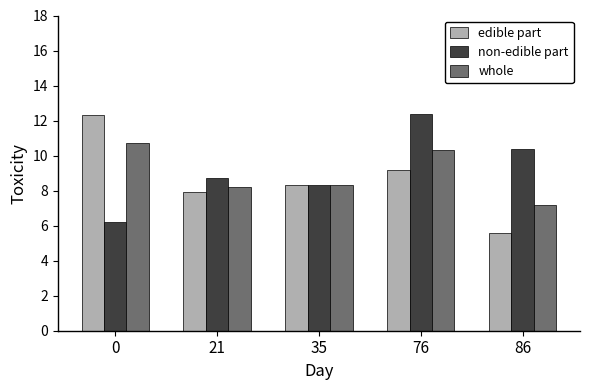

What are all the series names shown in the legend?

edible part, non-edible part, whole